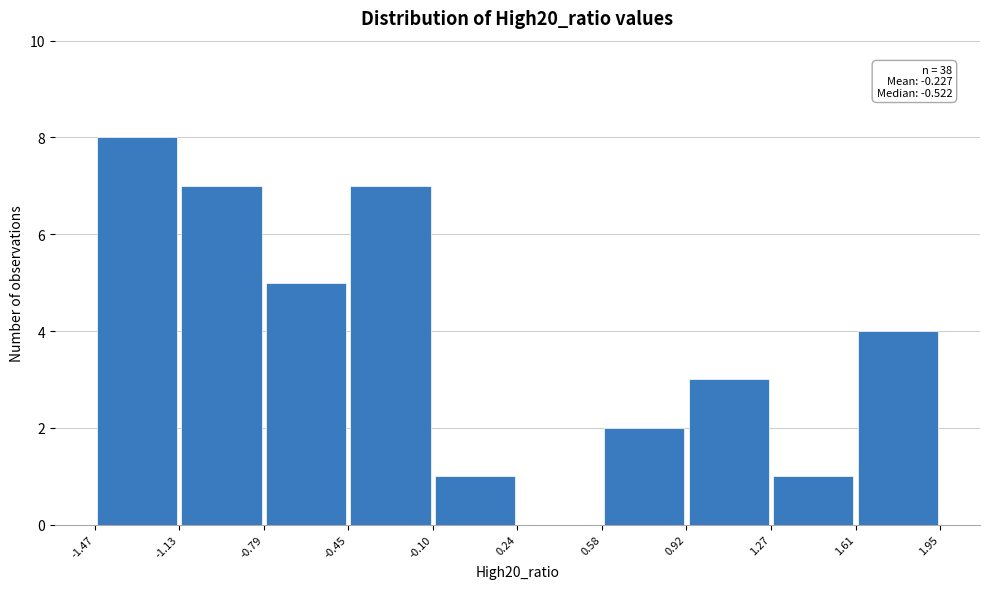

Over which range of the x-axis is the bar tallest?

-1.47 to -1.13